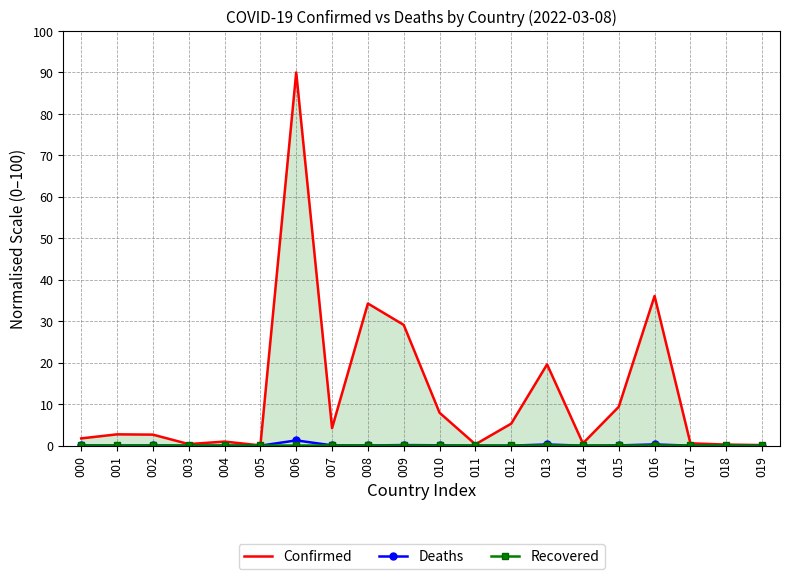

Between 005 and 012, which series saw the biggest shift?

Confirmed